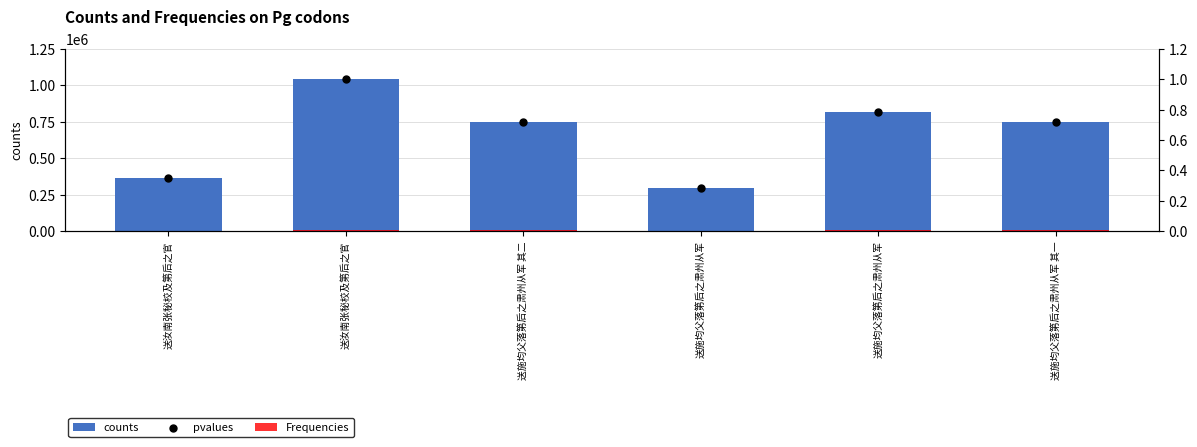

Is the value of counts at 送汝南张秘校及第后之官 greater than the value of Frequencies at 送施均父落第后之肃州从军 其二?

Yes